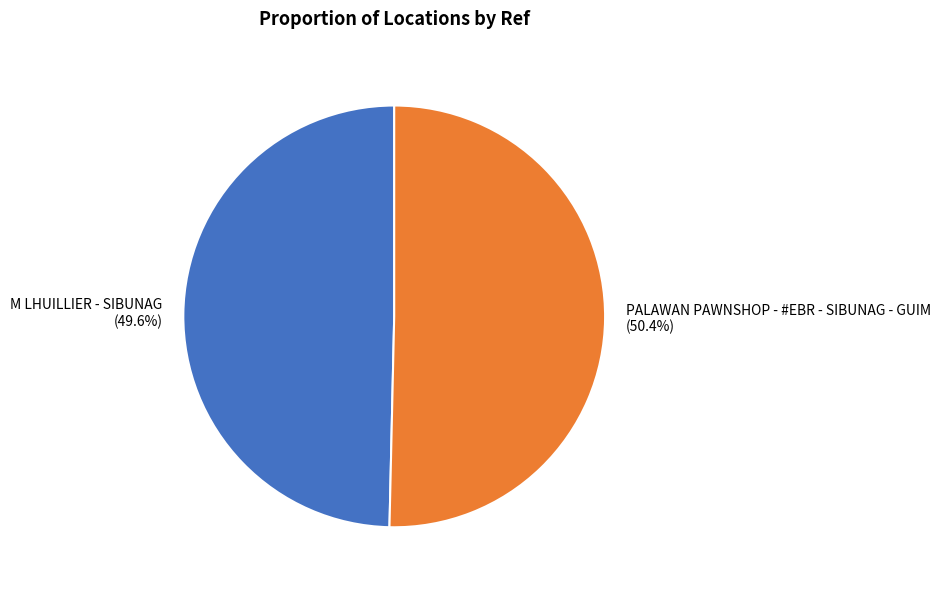

What is the smallest slice in the pie chart?

M LHUILLIER - SIBUNAG